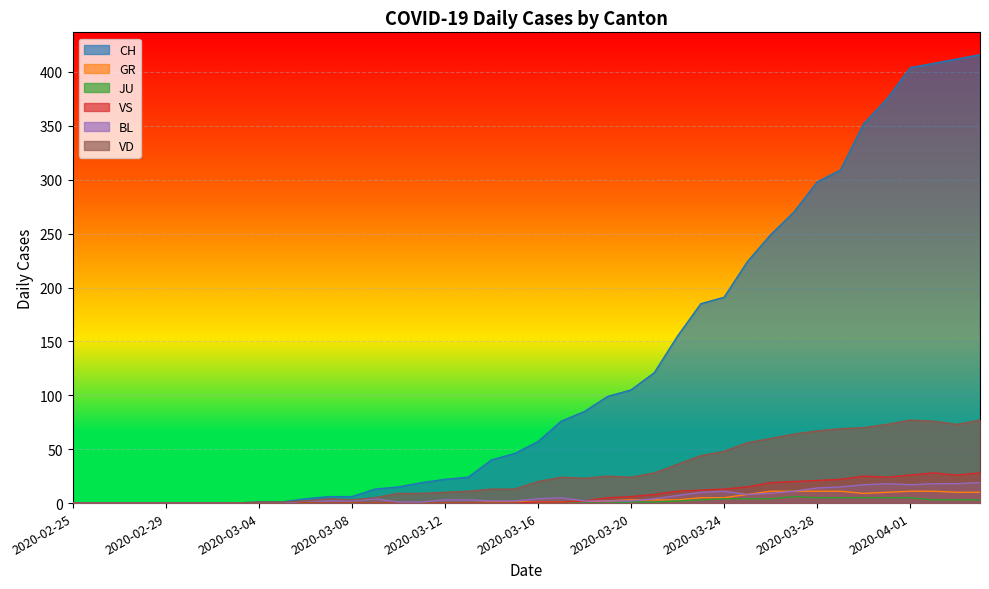

How many times do BL and GR cross each other?

1